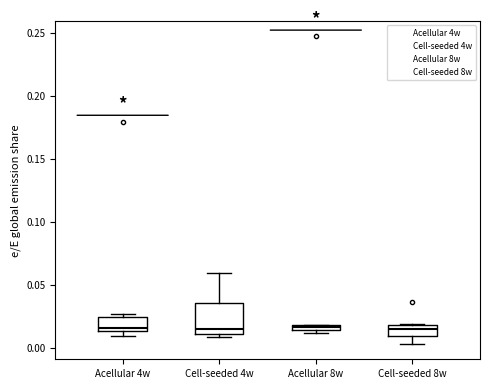

Where is the lower edge of the box for Cell-seeded 8w on the y-axis? The values are not printed on the chart, so give them approximately, as read against the axis.

0.010